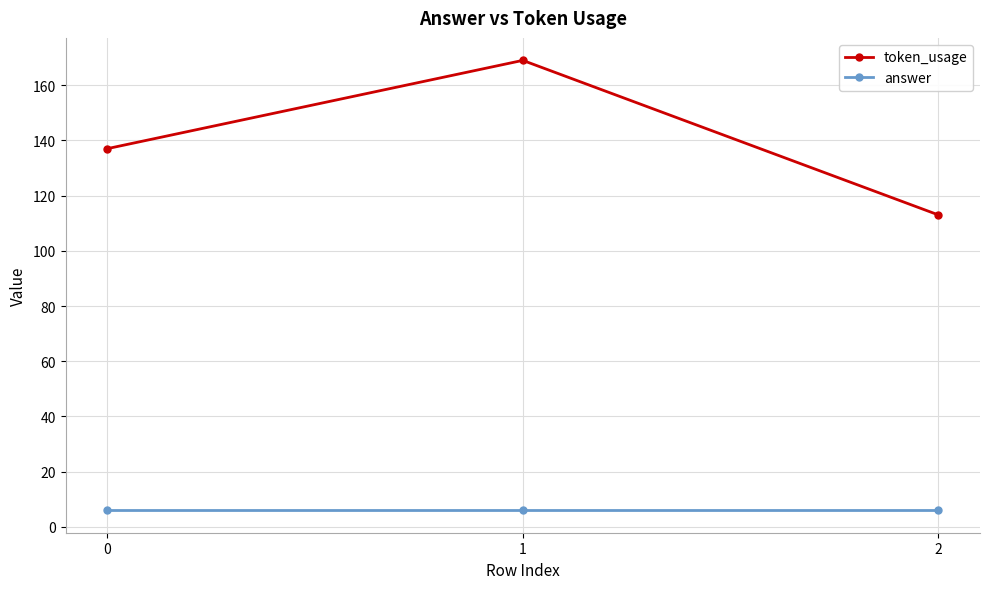

What value does the token_usage series have at 0, to the nearest 10?

140